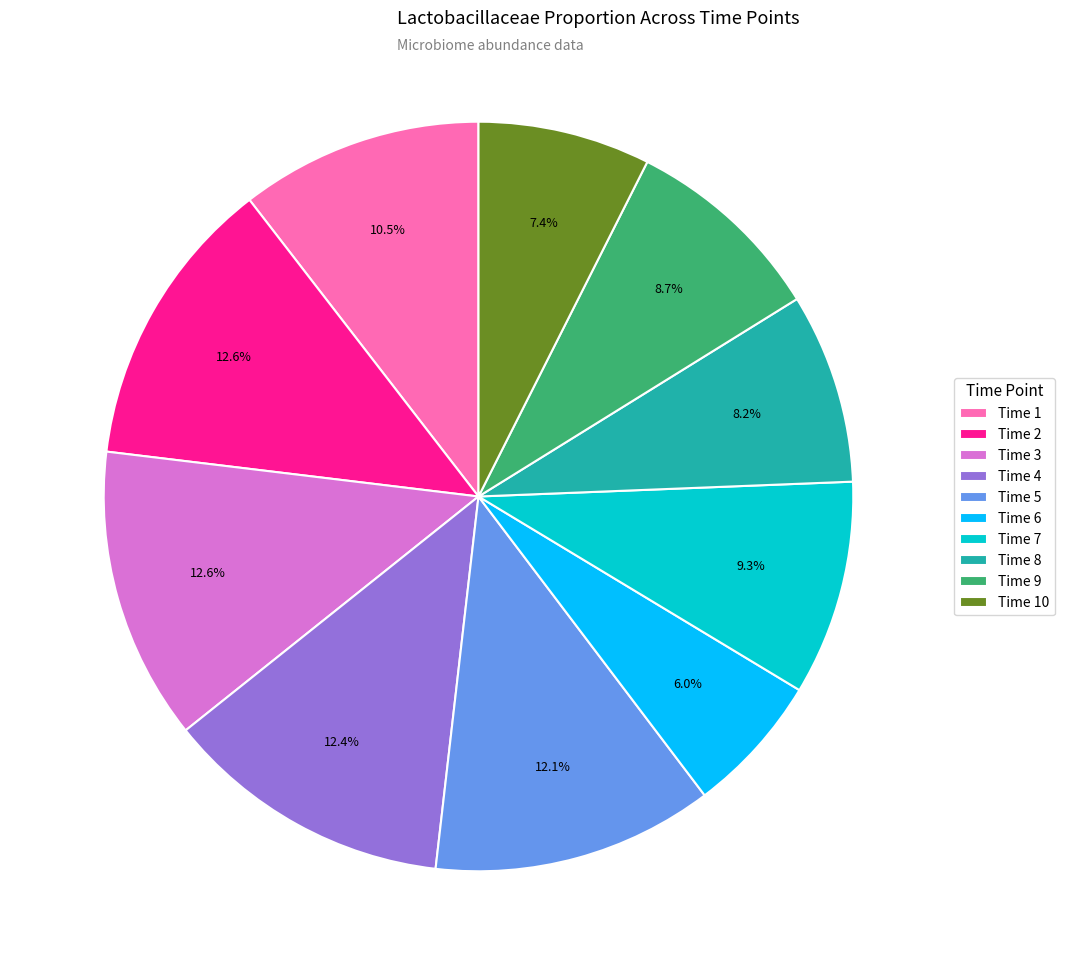

Do Time 5 and Time 1 together represent more than half of the pie?

No